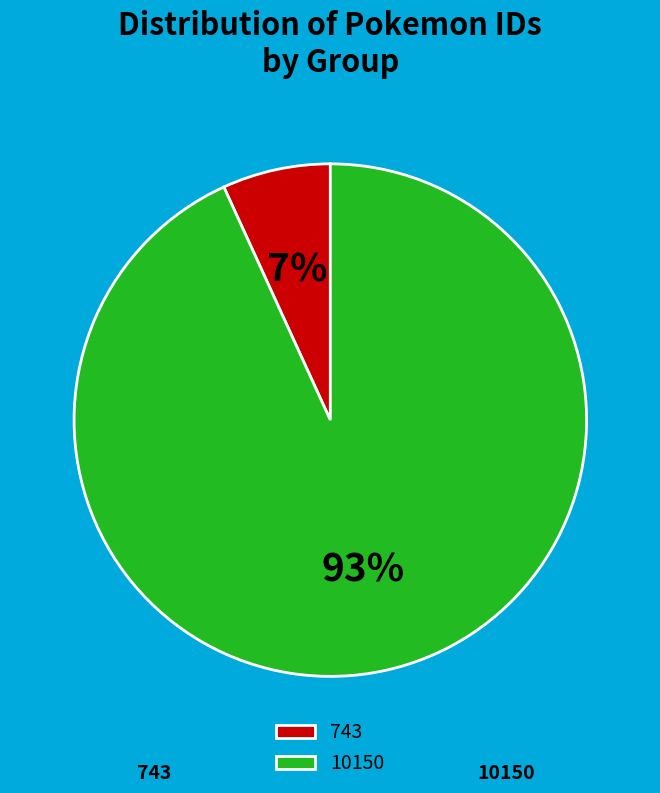

Which slice is the largest?

10150